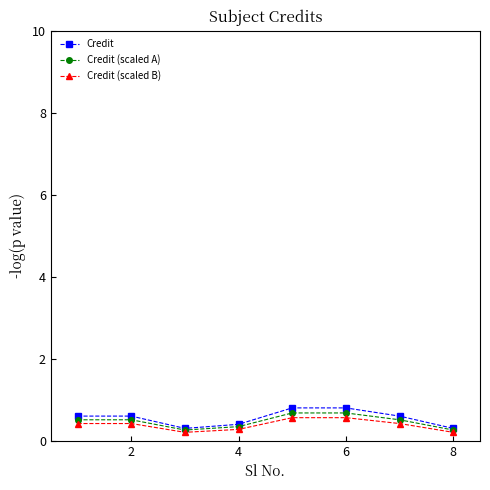

What is the smallest value displayed?

0.2